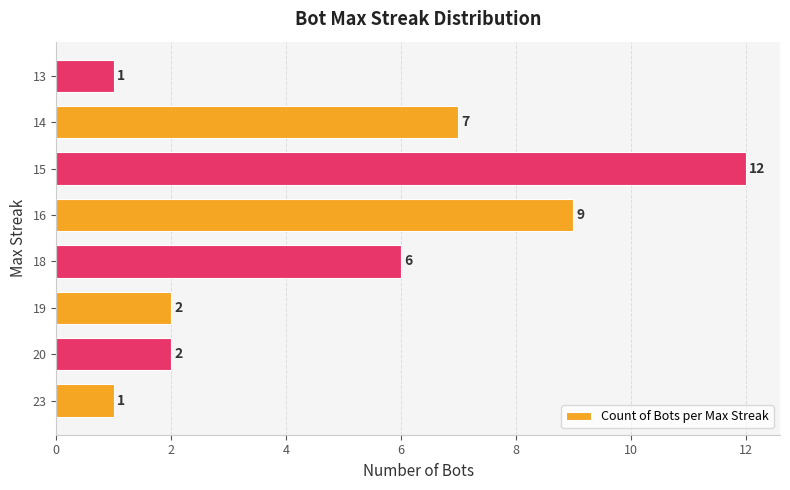

The value at 14 is 7. True or false?

True